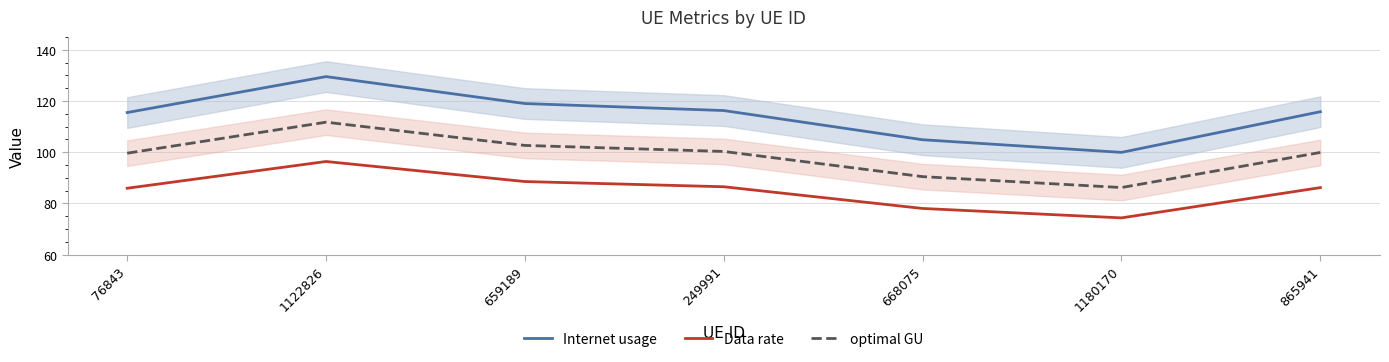

What is the maximum value for Data rate?

96.4